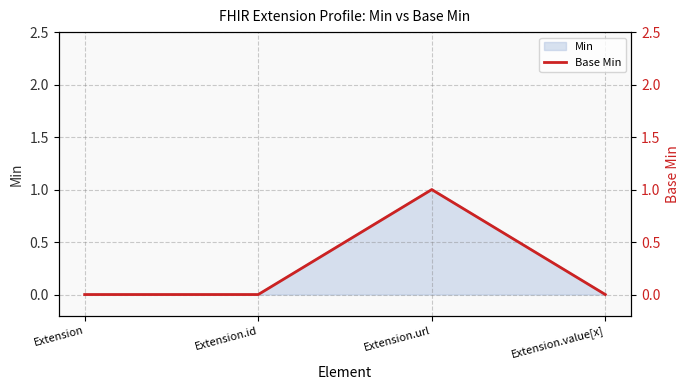

At which category does the chart reach its peak across all series?

Extension.url